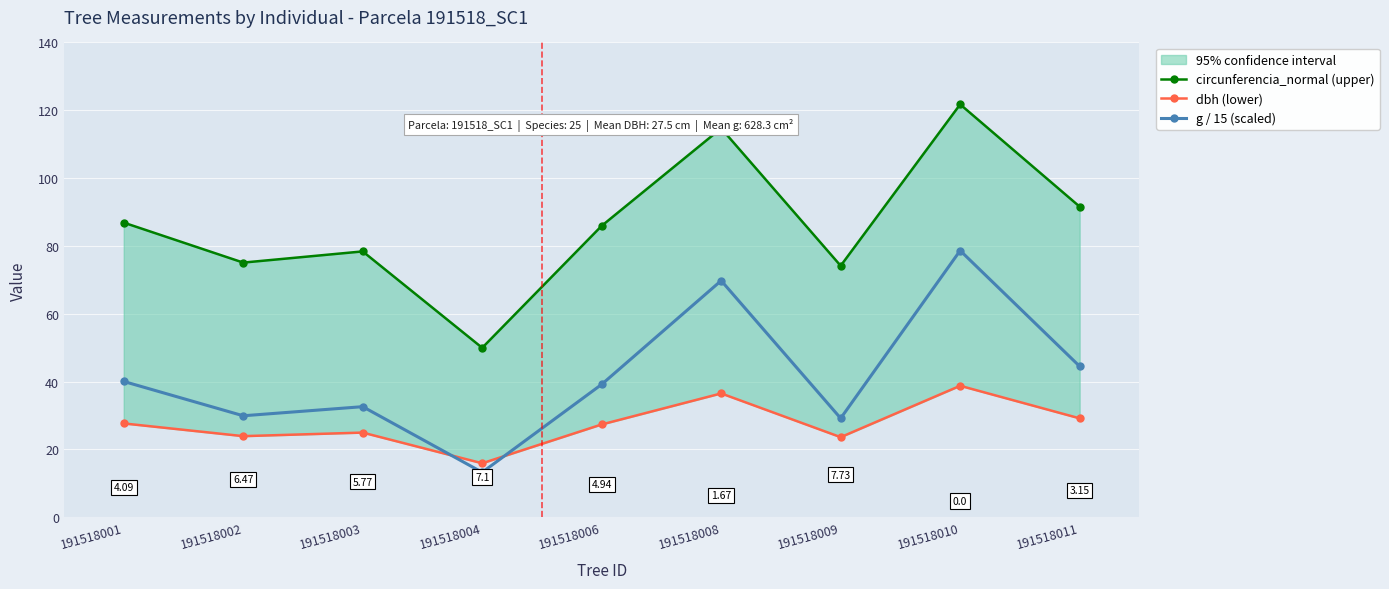

What is the difference between the maximum and minimum values in the circunferencia_normal (upper) series?

71.8